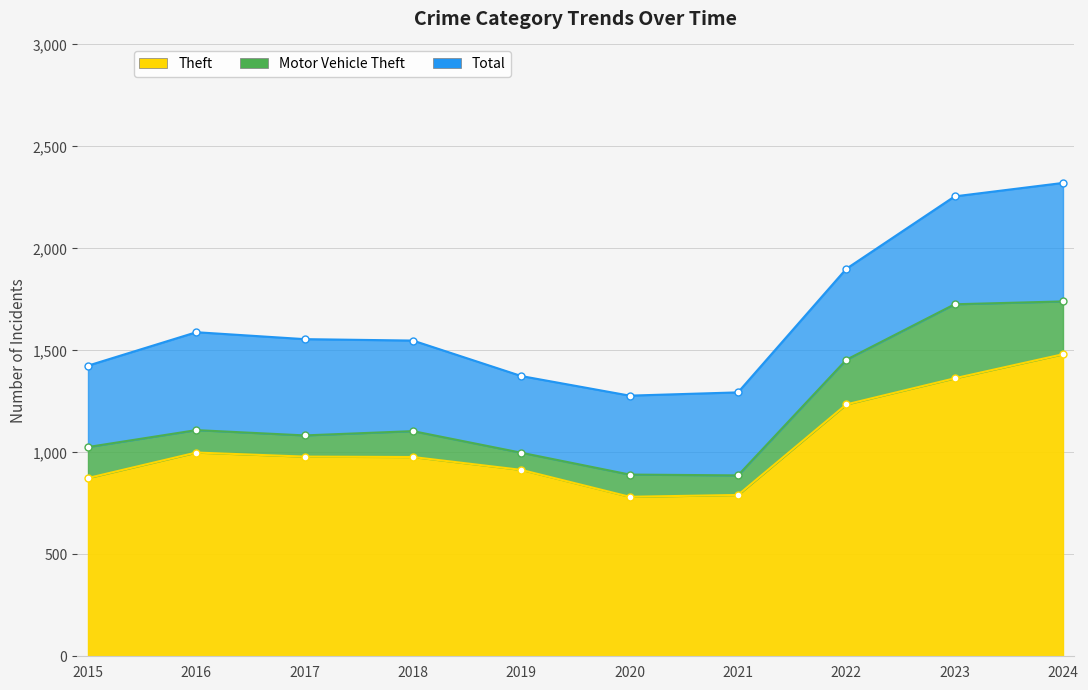

What is the value of the Total point at the 3rd from the left?

1555